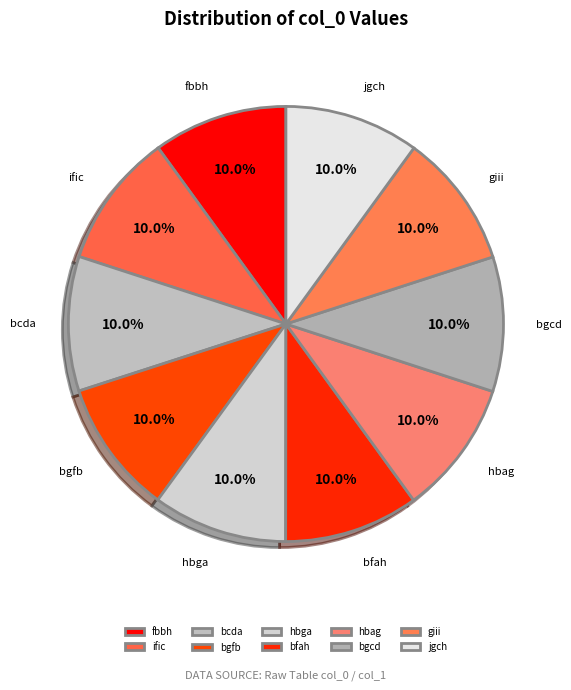

To the nearest percent, what is the average slice percentage?

10%